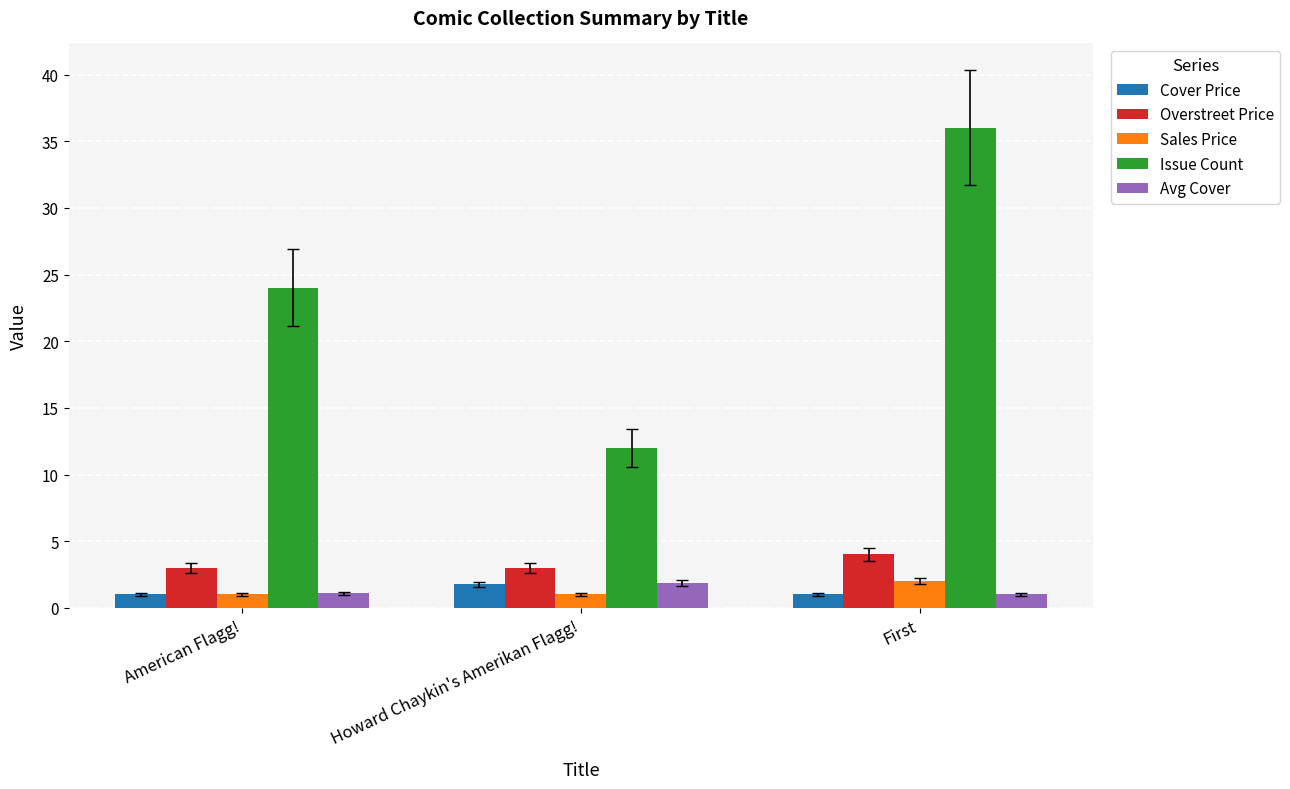

Between Howard Chaykin's Amerikan Flagg! and First, which series saw the biggest shift?

Issue Count